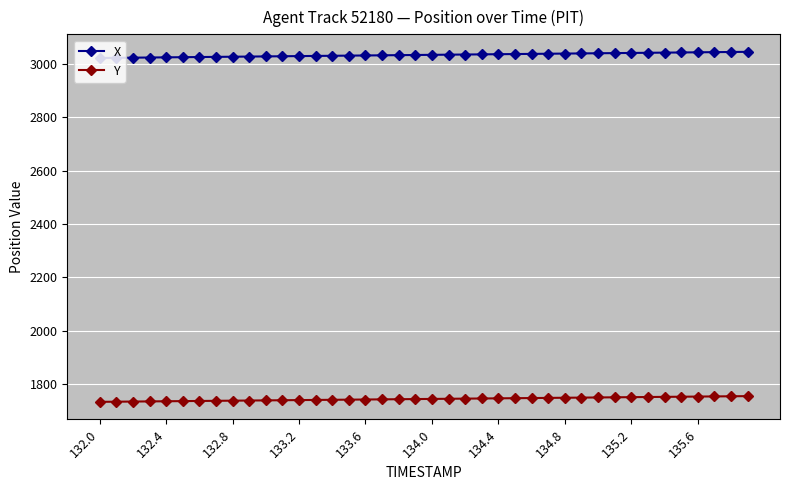

What is the value of the Y point at the 40th from the left?

1755.2